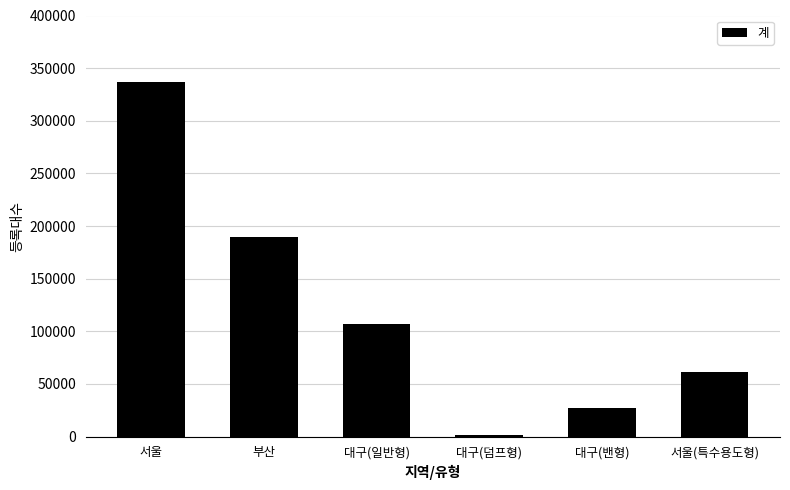

Which has a higher value, 대구(밴형) or 대구(일반형)?

대구(일반형)